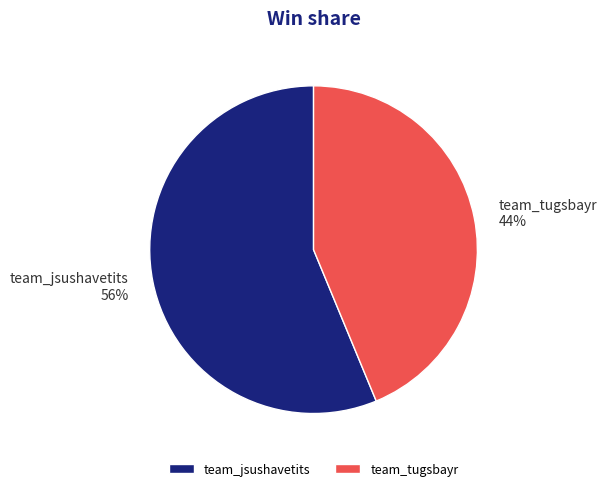

To the nearest percent, what is the combined percentage of team_tugsbayr and team_jsushavetits?

100%